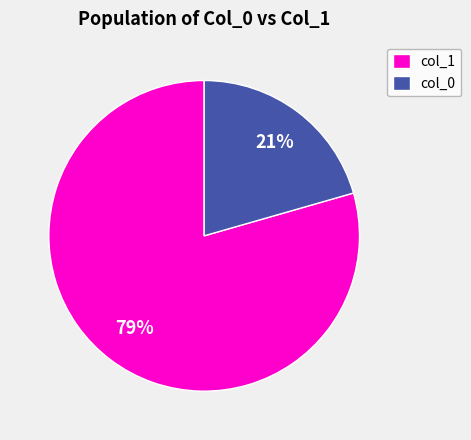

To the nearest percent, what is the combined percentage of col_0 and col_1?

100%